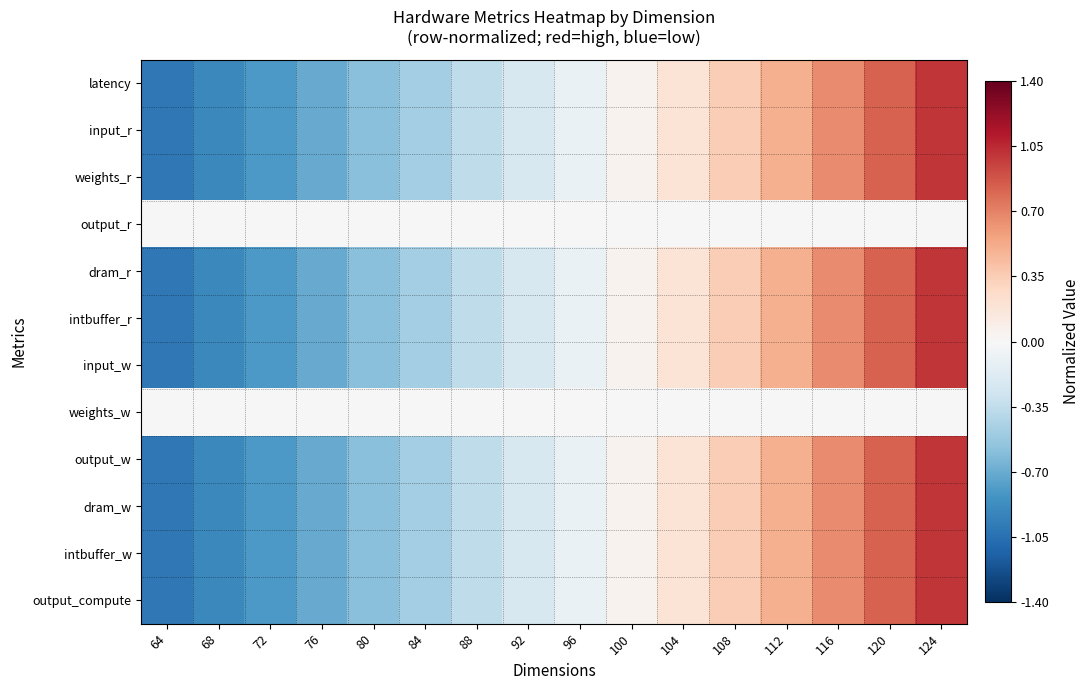

Reading left to right, list all the values displayed in this chart.

latency: 64=-1.0	68=-0.9	72=-0.8	76=-0.7	80=-0.6	84=-0.5	88=-0.4	92=-0.2	96=-0.1	100=0.0	104=0.2	108=0.3	112=0.5	116=0.7	120=0.8	124=1.0
input_r: 64=-1.0	68=-0.9	72=-0.8	76=-0.7	80=-0.6	84=-0.5	88=-0.4	92=-0.2	96=-0.1	100=0.0	104=0.2	108=0.3	112=0.5	116=0.7	120=0.8	124=1.0
weights_r: 64=-1.0	68=-0.9	72=-0.8	76=-0.7	80=-0.6	84=-0.5	88=-0.4	92=-0.2	96=-0.1	100=0.0	104=0.2	108=0.3	112=0.5	116=0.7	120=0.8	124=1.0
output_r: 64=0.0	68=0.0	72=0.0	76=0.0	80=0.0	84=0.0	88=0.0	92=0.0	96=0.0	100=0.0	104=0.0	108=0.0	112=0.0	116=0.0	120=0.0	124=0.0
dram_r: 64=-1.0	68=-0.9	72=-0.8	76=-0.7	80=-0.6	84=-0.5	88=-0.4	92=-0.2	96=-0.1	100=0.0	104=0.2	108=0.3	112=0.5	116=0.7	120=0.8	124=1.0
intbuffer_r: 64=-1.0	68=-0.9	72=-0.8	76=-0.7	80=-0.6	84=-0.5	88=-0.4	92=-0.2	96=-0.1	100=0.0	104=0.2	108=0.3	112=0.5	116=0.7	120=0.8	124=1.0
input_w: 64=-1.0	68=-0.9	72=-0.8	76=-0.7	80=-0.6	84=-0.5	88=-0.4	92=-0.2	96=-0.1	100=0.0	104=0.2	108=0.3	112=0.5	116=0.7	120=0.8	124=1.0
weights_w: 64=0.0	68=0.0	72=0.0	76=0.0	80=0.0	84=0.0	88=0.0	92=0.0	96=0.0	100=0.0	104=0.0	108=0.0	112=0.0	116=0.0	120=0.0	124=0.0
output_w: 64=-1.0	68=-0.9	72=-0.8	76=-0.7	80=-0.6	84=-0.5	88=-0.4	92=-0.2	96=-0.1	100=0.0	104=0.2	108=0.3	112=0.5	116=0.7	120=0.8	124=1.0
dram_w: 64=-1.0	68=-0.9	72=-0.8	76=-0.7	80=-0.6	84=-0.5	88=-0.4	92=-0.2	96=-0.1	100=0.0	104=0.2	108=0.3	112=0.5	116=0.7	120=0.8	124=1.0
intbuffer_w: 64=-1.0	68=-0.9	72=-0.8	76=-0.7	80=-0.6	84=-0.5	88=-0.4	92=-0.2	96=-0.1	100=0.0	104=0.2	108=0.3	112=0.5	116=0.7	120=0.8	124=1.0
output_compute: 64=-1.0	68=-0.9	72=-0.8	76=-0.7	80=-0.6	84=-0.5	88=-0.4	92=-0.2	96=-0.1	100=0.0	104=0.2	108=0.3	112=0.5	116=0.7	120=0.8	124=1.0